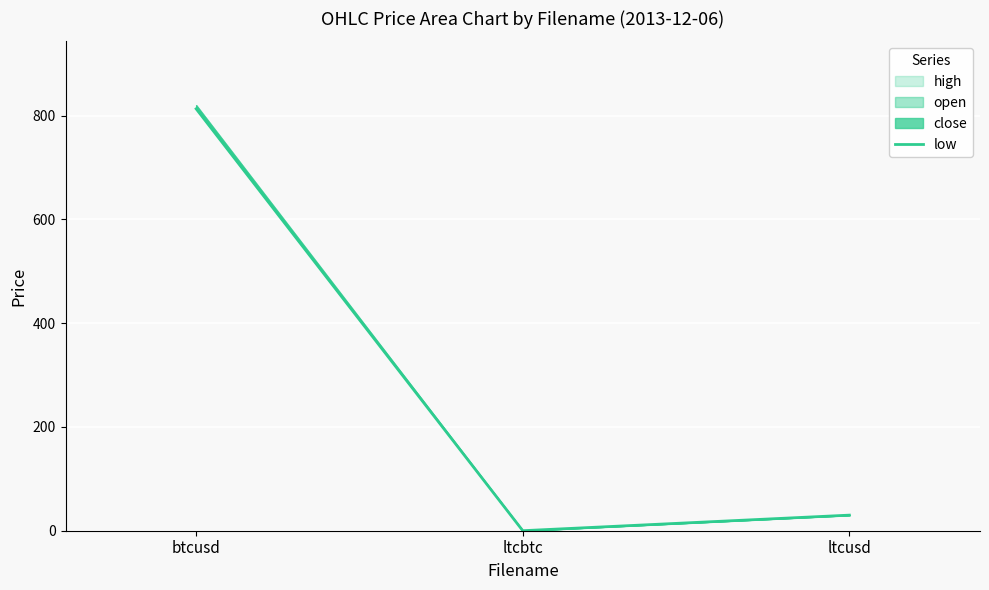

Reading right to left, extract all data points from this chart.

30.1	0.0	813.0